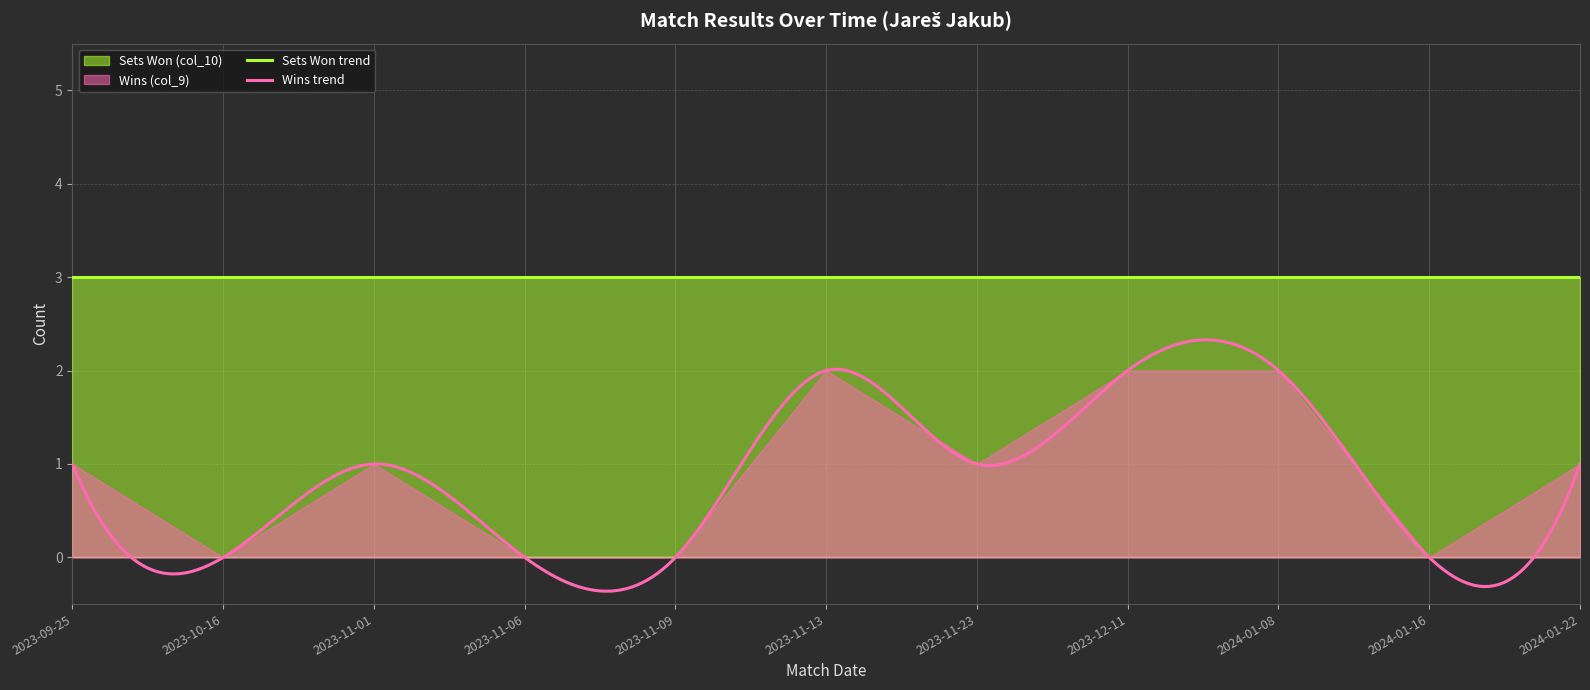

Between 2023-11-01 and 2023-11-13, which series saw the biggest shift?

Wins (col_9)